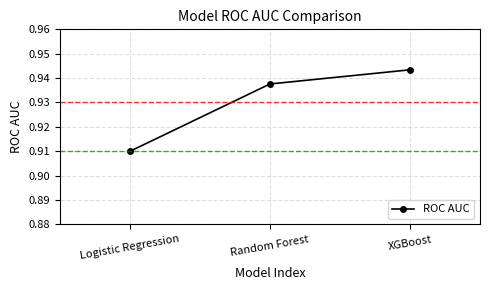

What is the label of the 2nd point from the left?

Random Forest